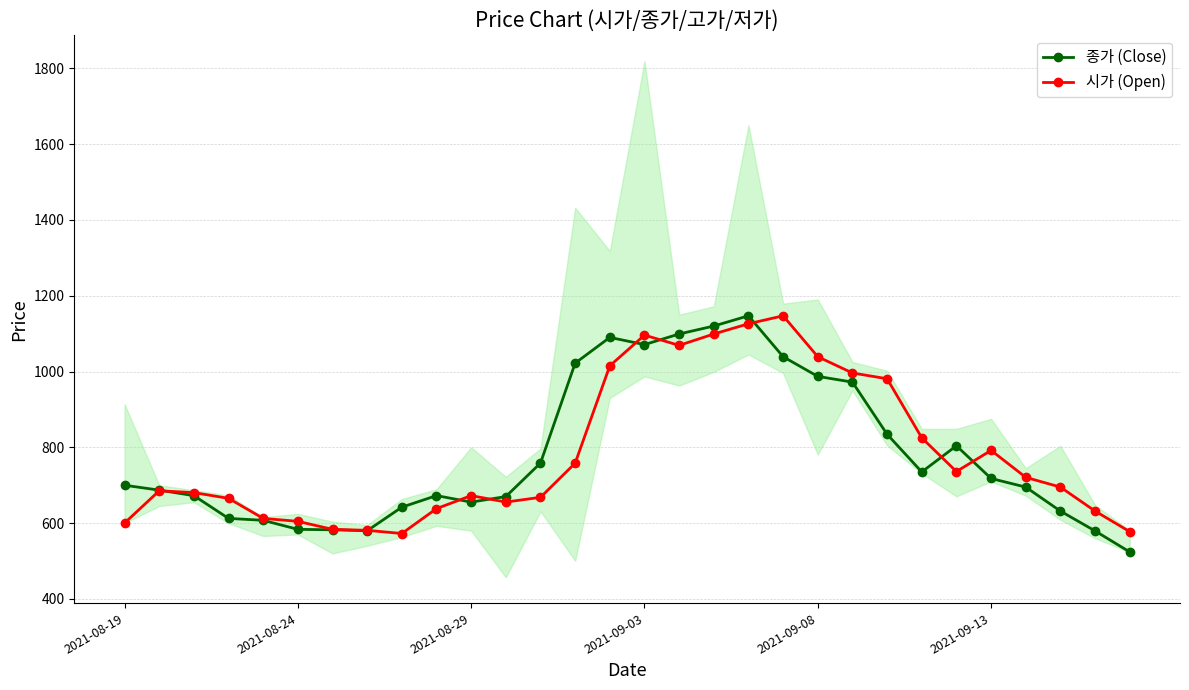

How many interior local valleys does the 시가 (Open) series have?

4